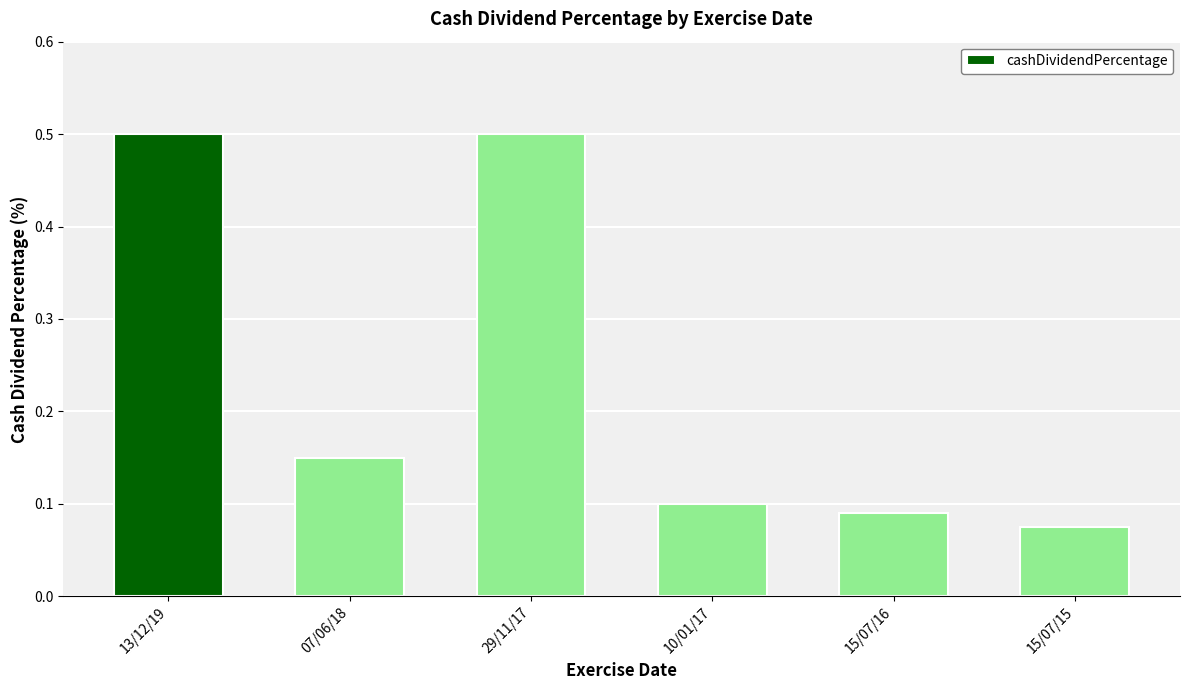

At which category does the chart reach its minimum across all series?

15/07/15